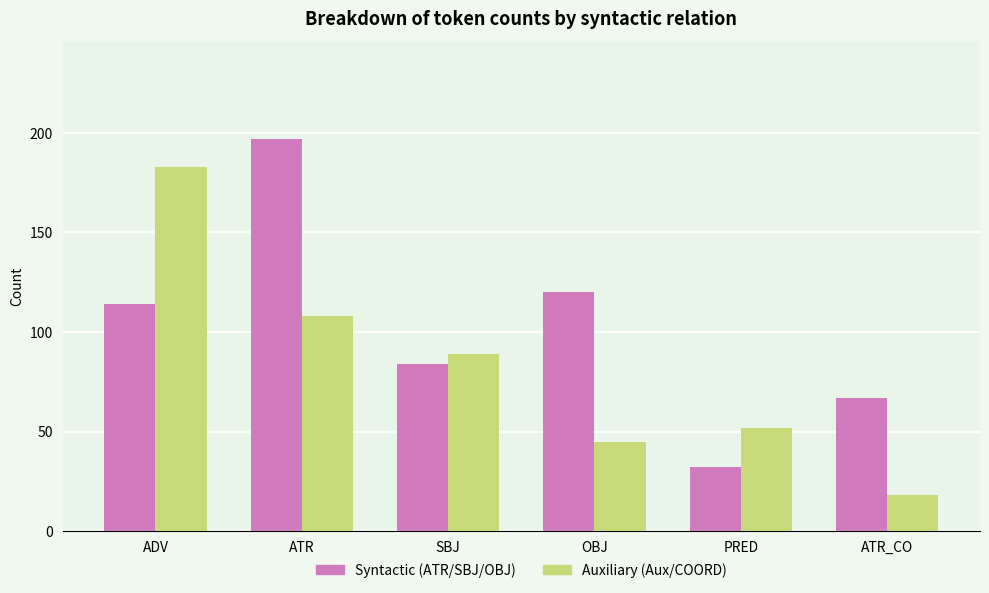

How many data points in Auxiliary (Aux/COORD) are less than 89?

3